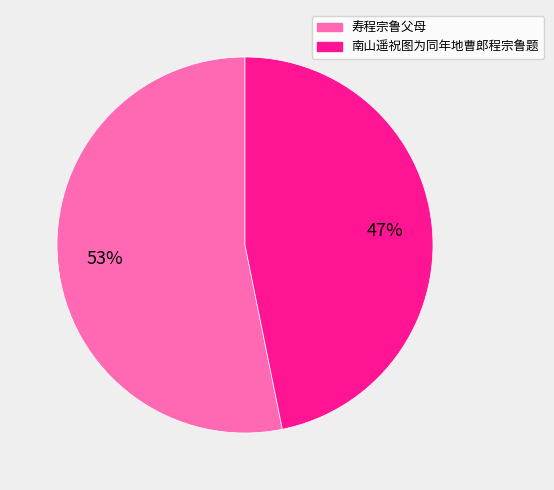

What is the largest slice in the pie chart?

寿程宗鲁父母